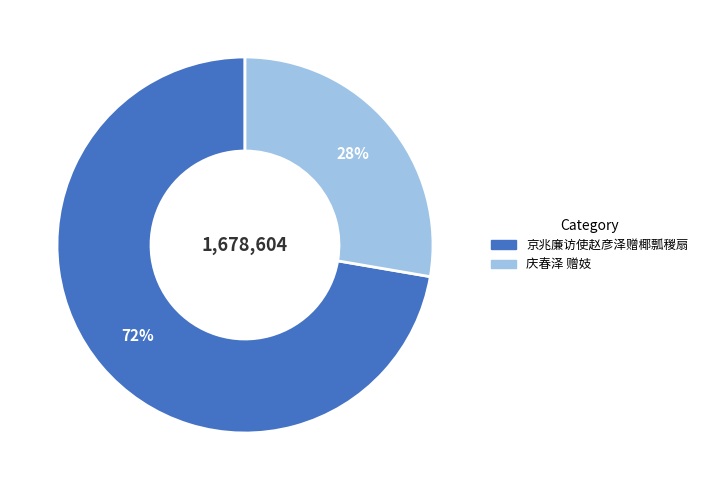

Is it true that 庆春泽 赠妓 is 28% of the pie?

True